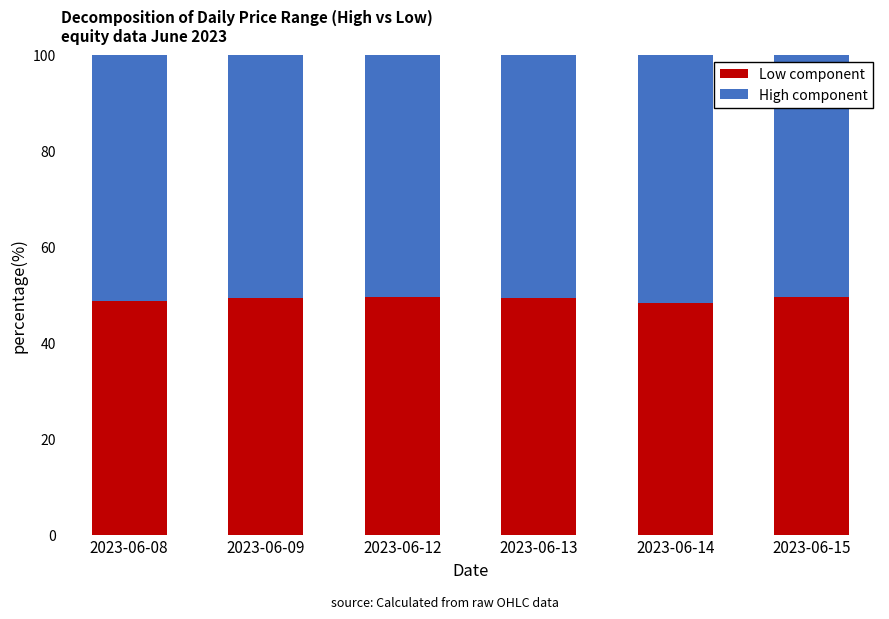

Is it true that Low component equals 49.4 at 2023-06-15?

True